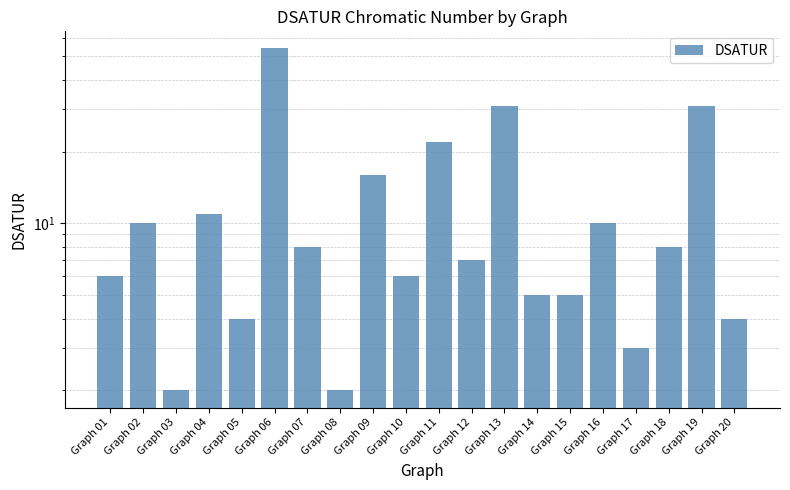

What is the value of the 14th bar from the left?

5